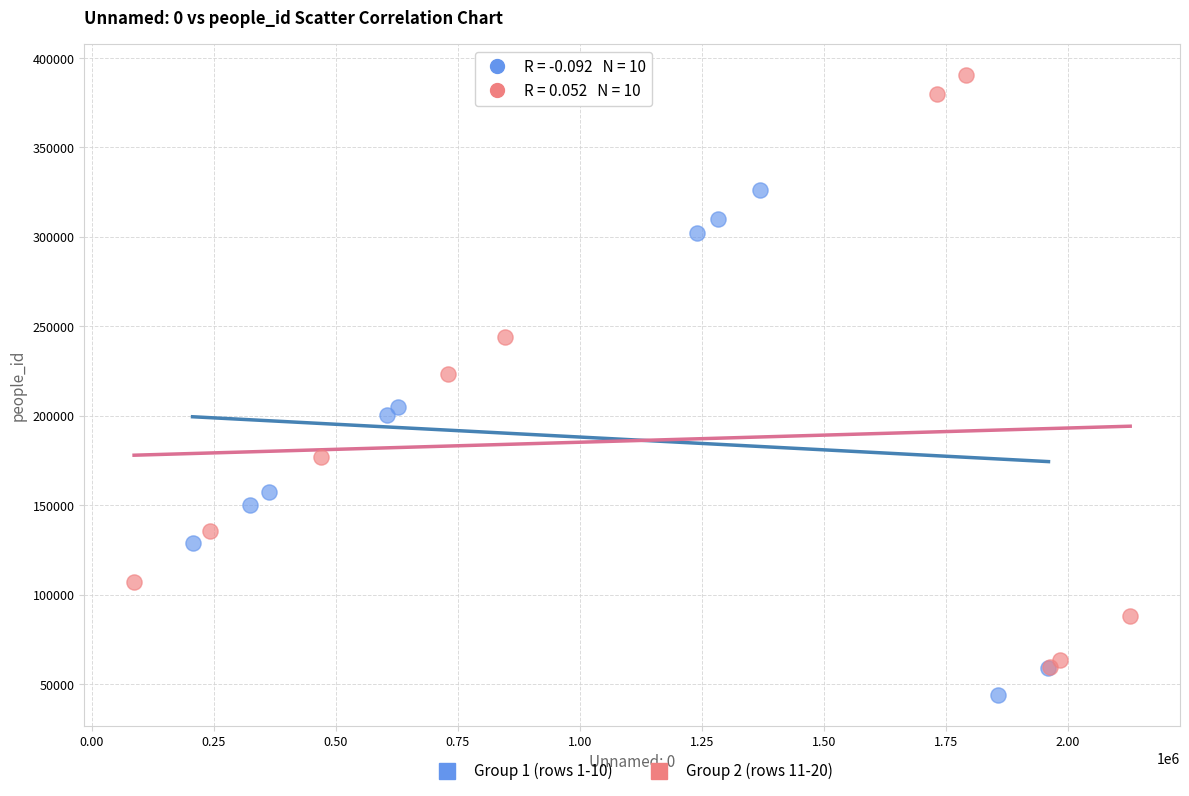

Which series reaches the maximum Y coordinate?

Group 2 (rows 11-20)